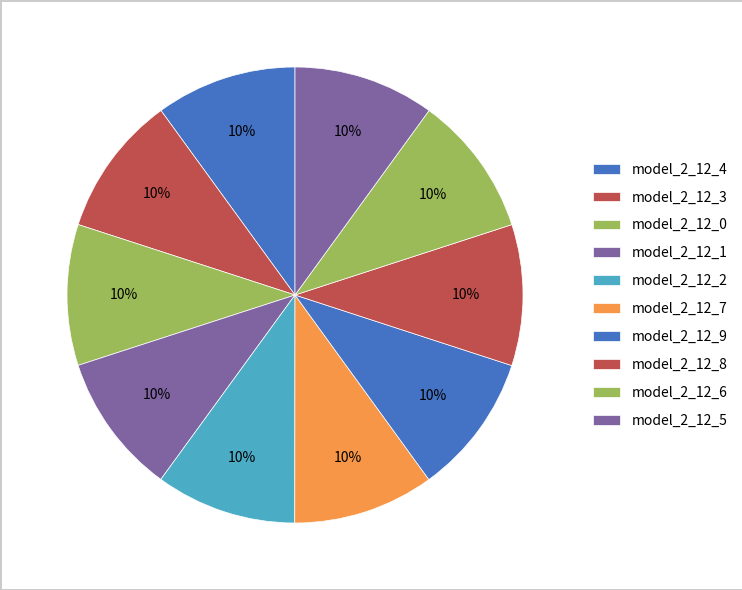

The model_2_12_3 slice represents 10% of the pie. True or false?

True